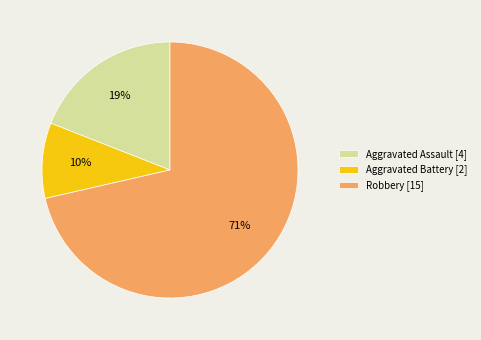

To the nearest percent, what is the average slice percentage?

33%